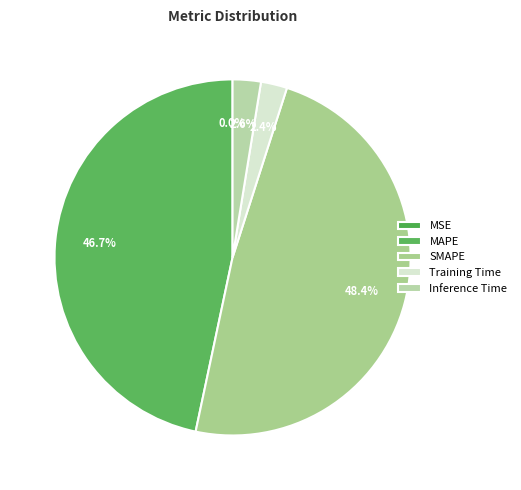

How many segments does this pie chart have?

5